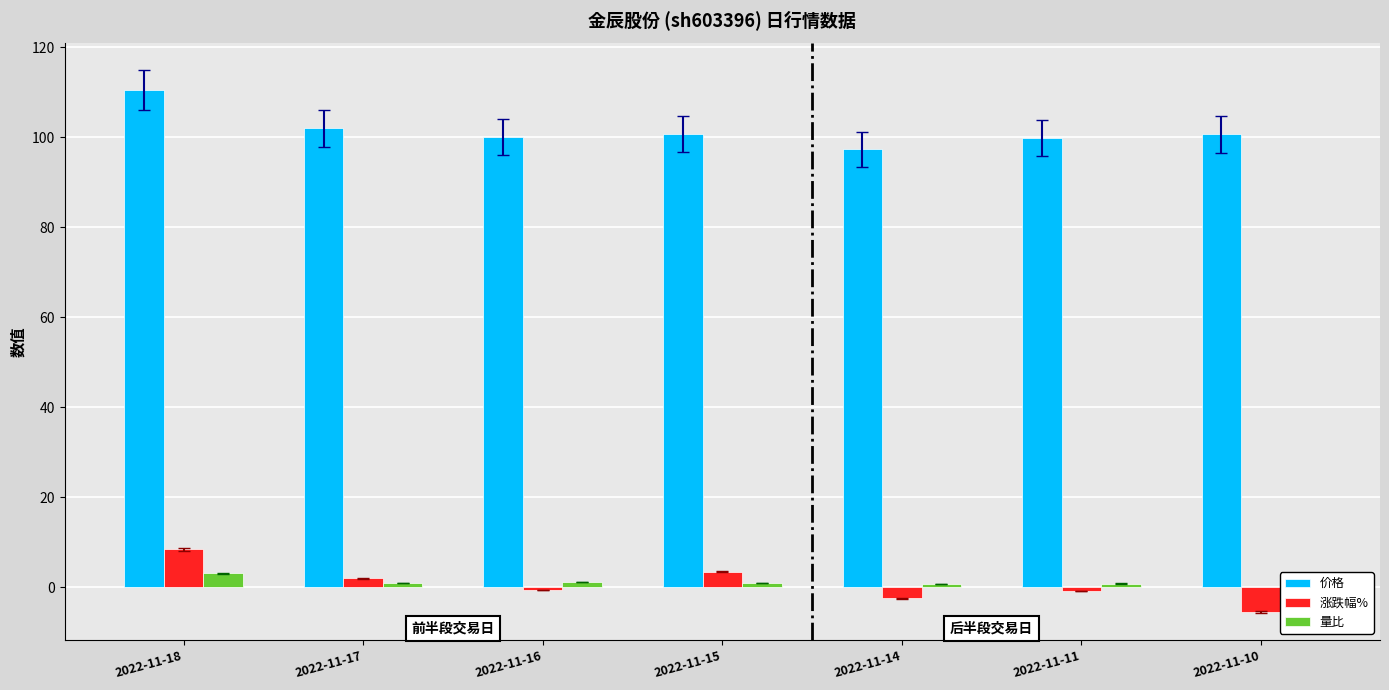

Which label corresponds to the largest value in the chart?

2022-11-18